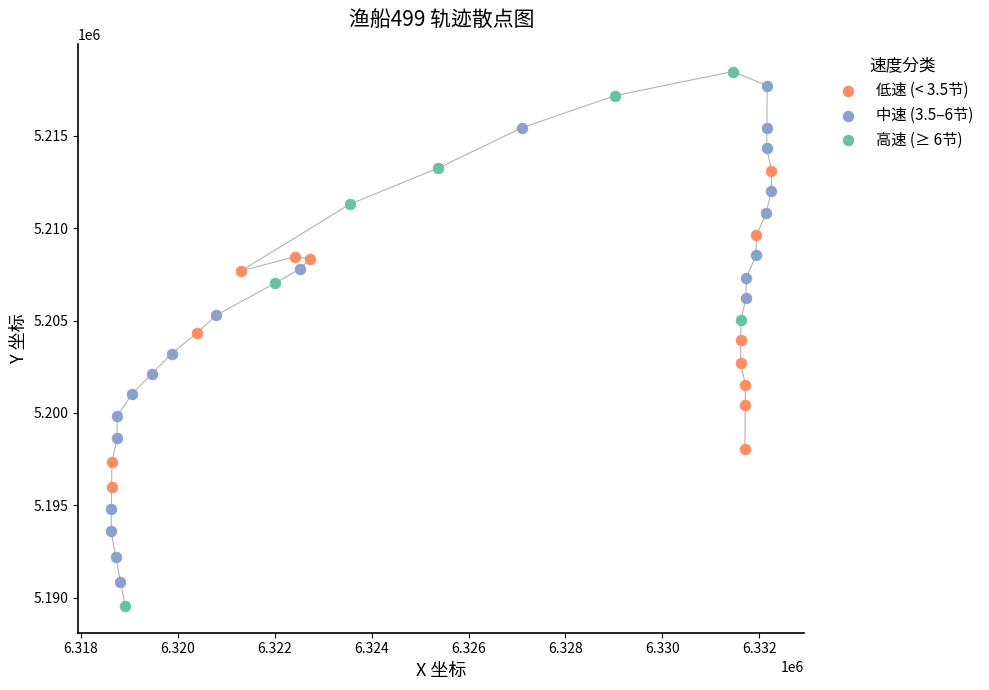

Which series contains the lowest Y value?

高速 (≥ 6节)